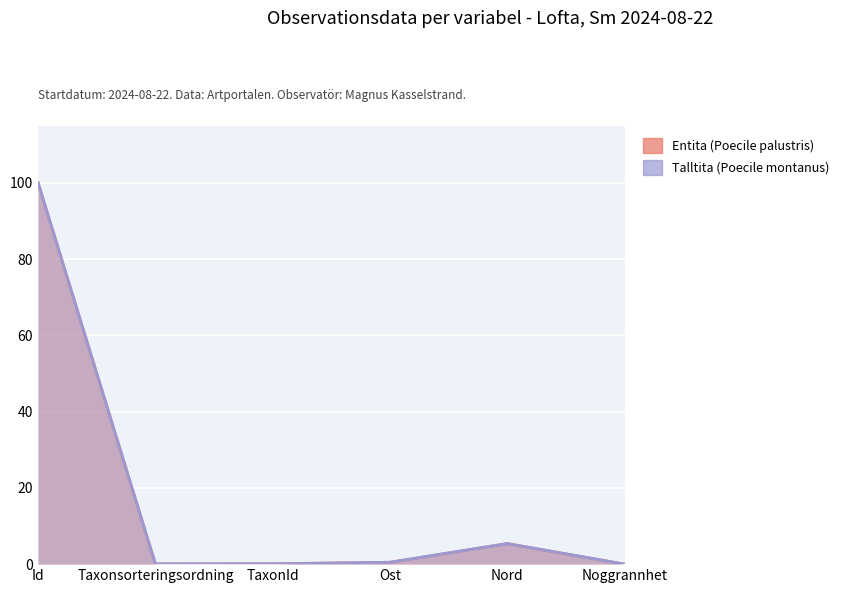

What are all the series names shown in the legend?

Entita (Poecile palustris), Talltita (Poecile montanus)